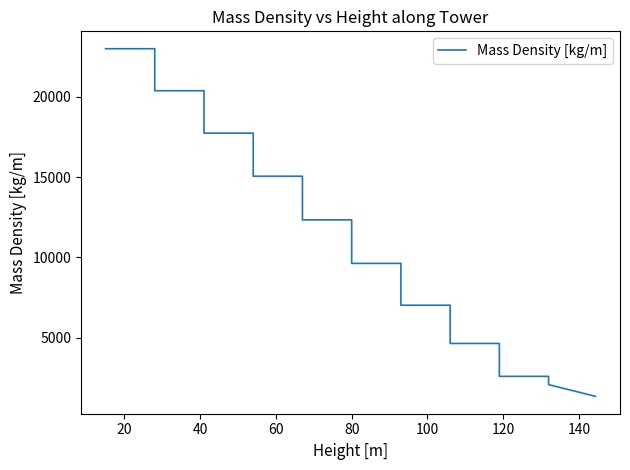

How many values are below 12342?

10